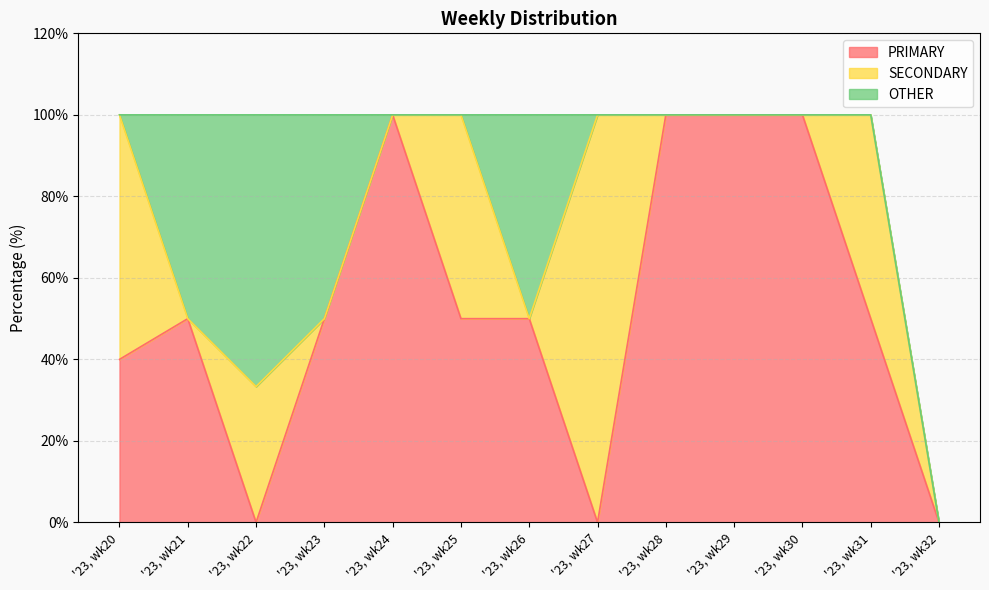

What are all the series names shown in the legend?

PRIMARY, SECONDARY, OTHER